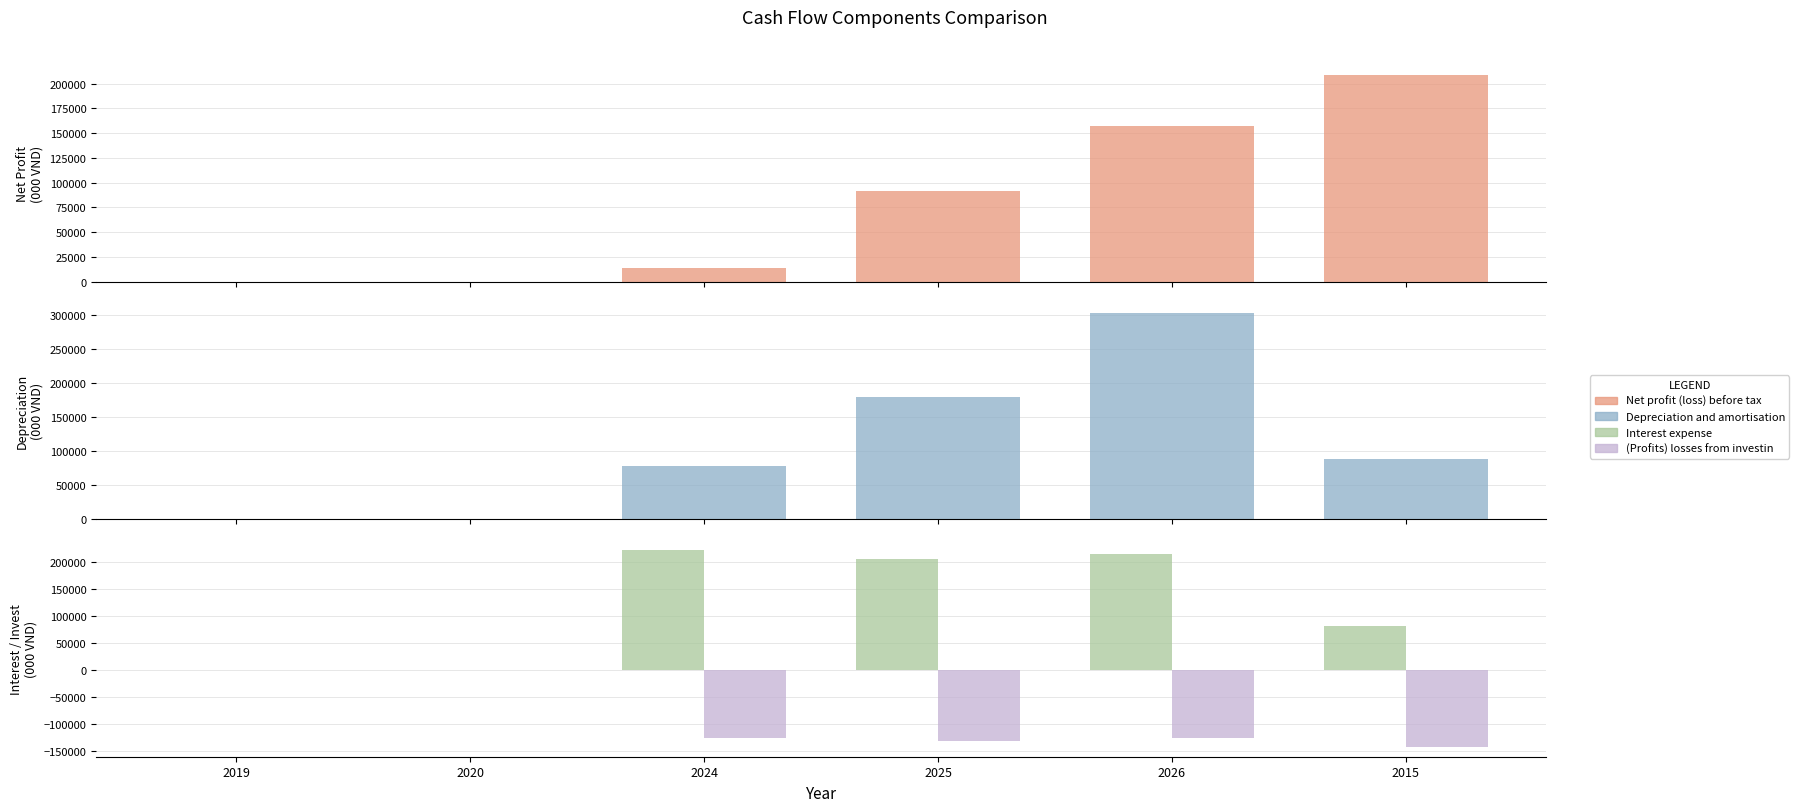

Reading right to left, transcribe all the data shown in this chart.

Net profit (loss) before tax: 208306.0	156653.5	91425.8	13287.4	0.0	0.0
Depreciation and amortisation: 88574.0	302380.6	178483.7	77662.2	0.0	0.0
Interest expense: 80245.0	213381.3	204475.5	221426.9	0.0	0.0
(Profits) losses from investing: -142591.0	-127083.5	-131703.4	-126862.1	0.0	0.0